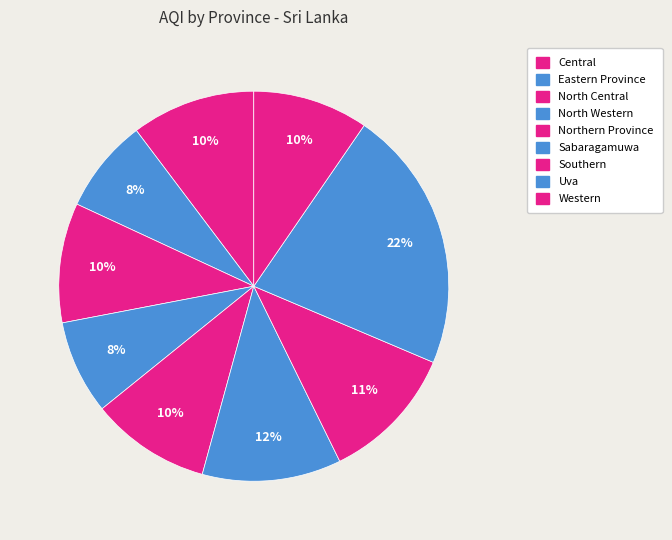

How many segments does this pie chart have?

9